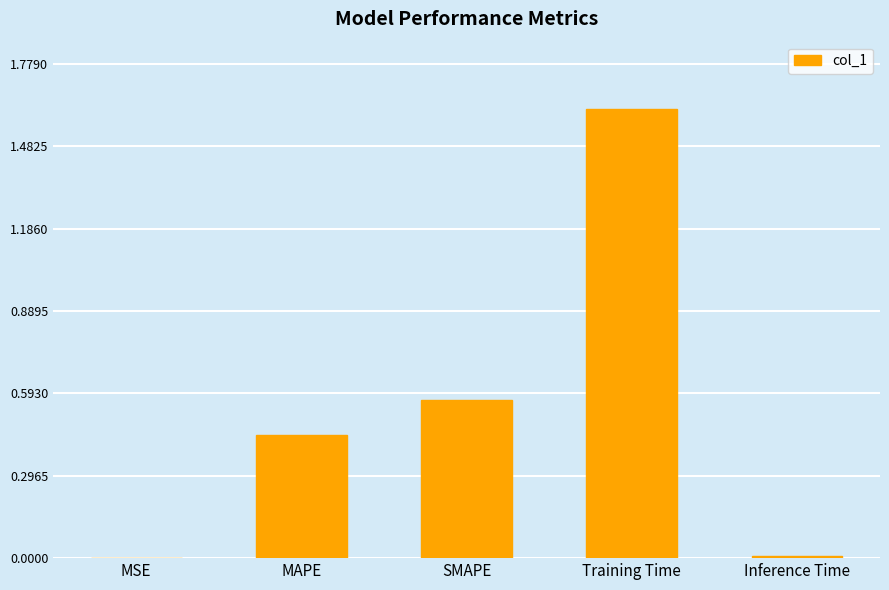

What is the sum of all values?

2.6